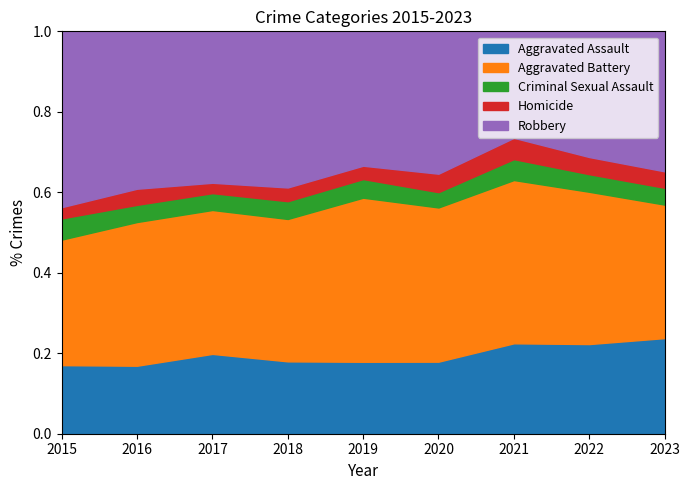

Is the value of Aggravated Battery at 2017 greater than the value of Homicide at 2017?

Yes